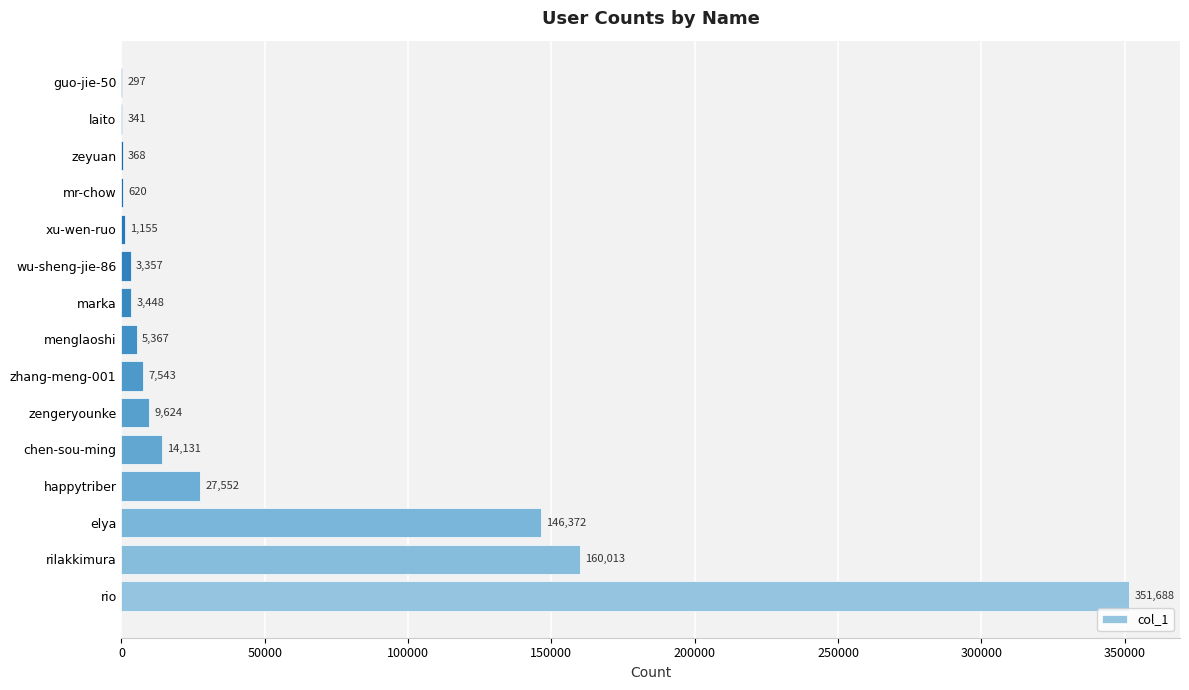

The value at elya is 146372. True or false?

True